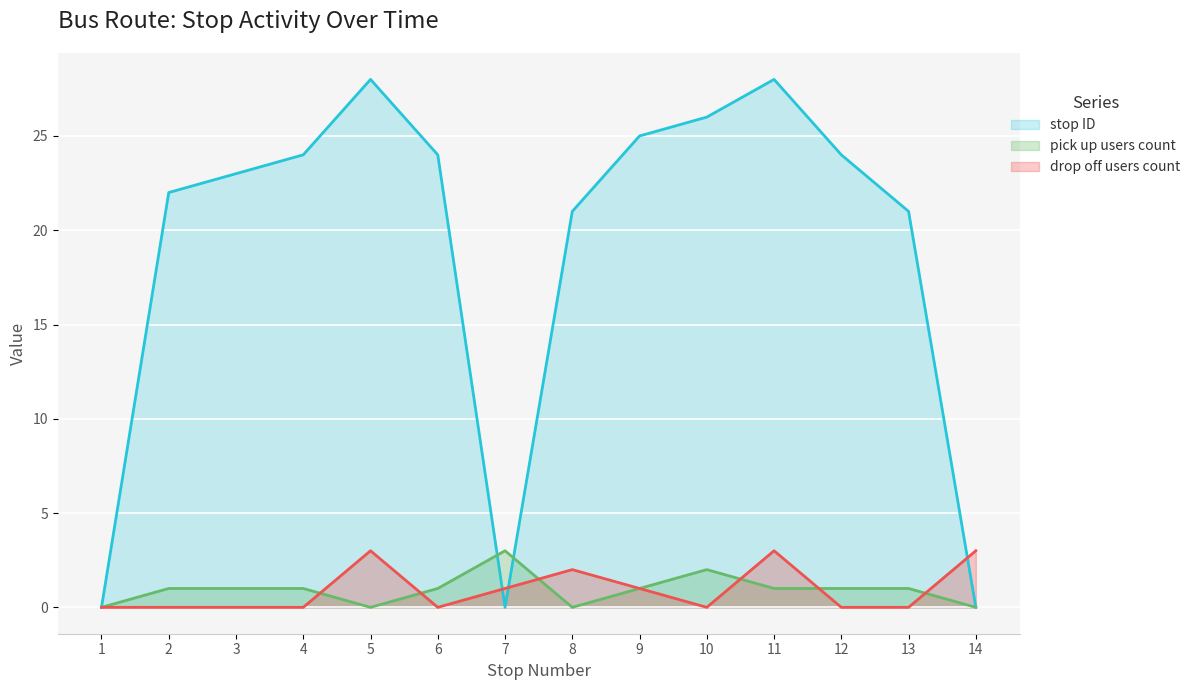

Which has a higher value, 14 or 11?

11